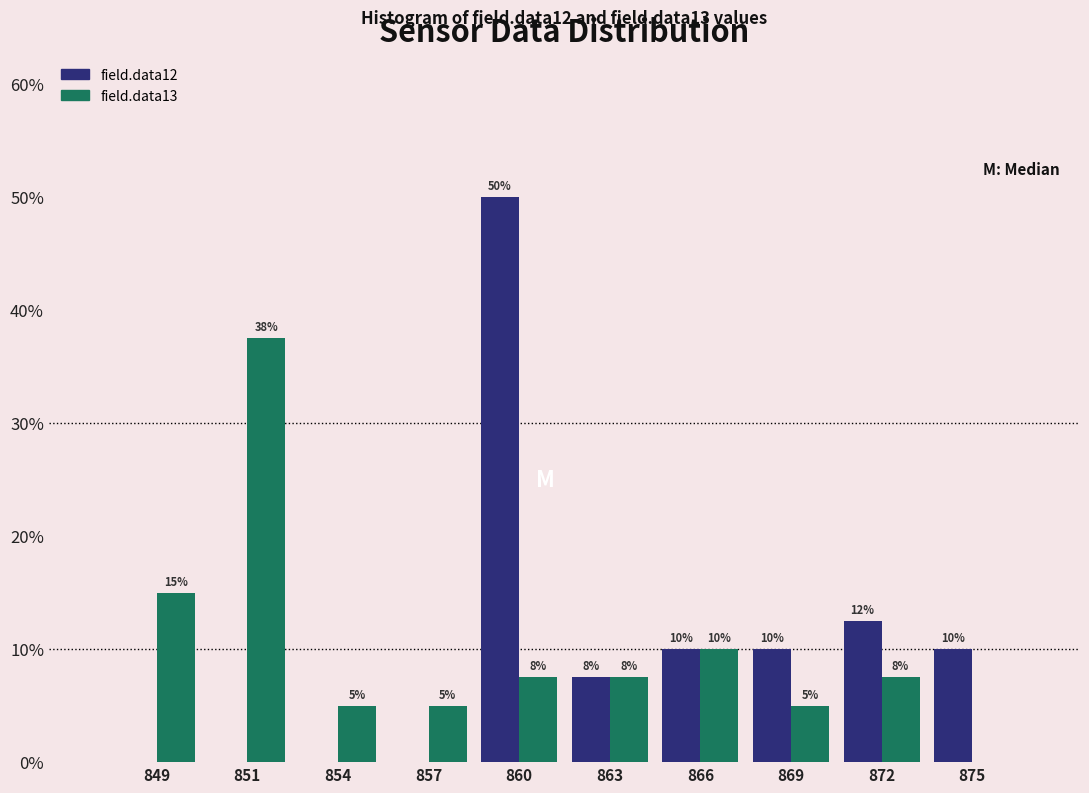

Is it true that field.data12 equals 12.5 at 872?

True